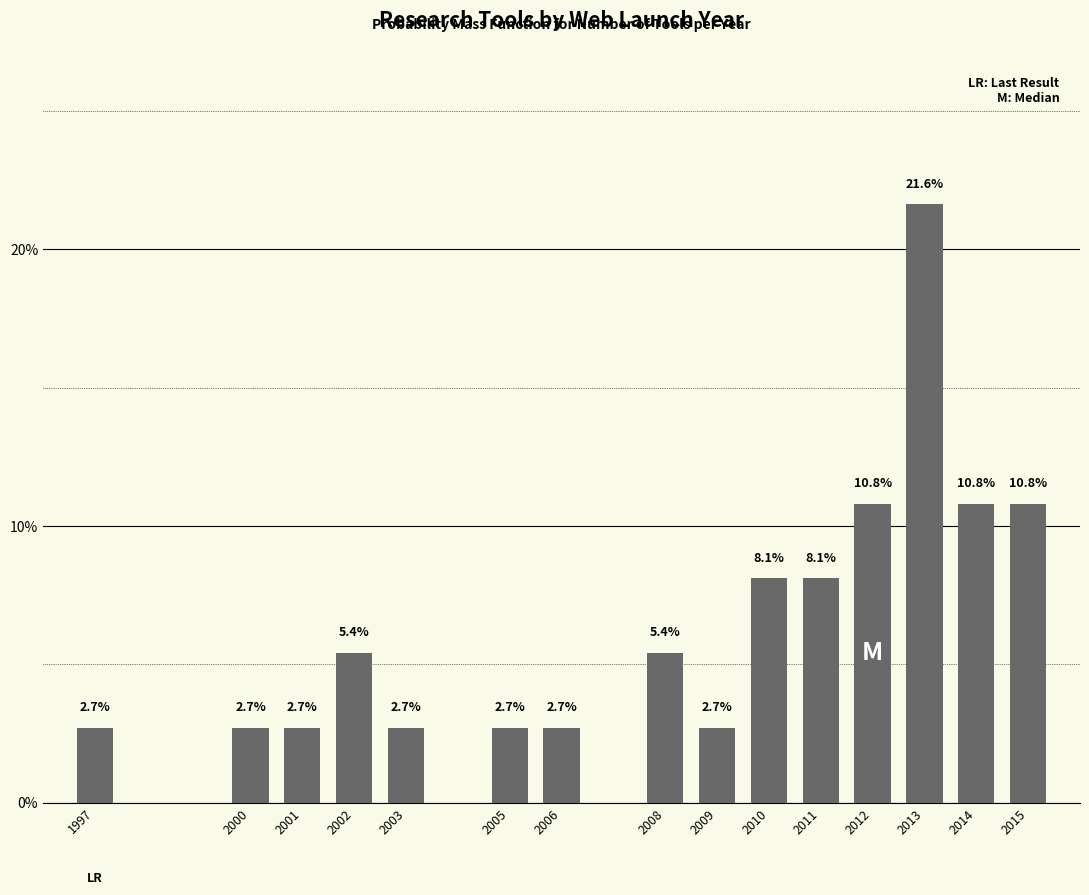

Reading left to right, extract all data points from this chart.

1997=2.7	2000=2.7	2001=2.7	2002=5.4	2003=2.7	2005=2.7	2006=2.7	2008=5.4	2009=2.7	2010=8.1	2011=8.1	2012=10.8	2013=21.6	2014=10.8	2015=10.8